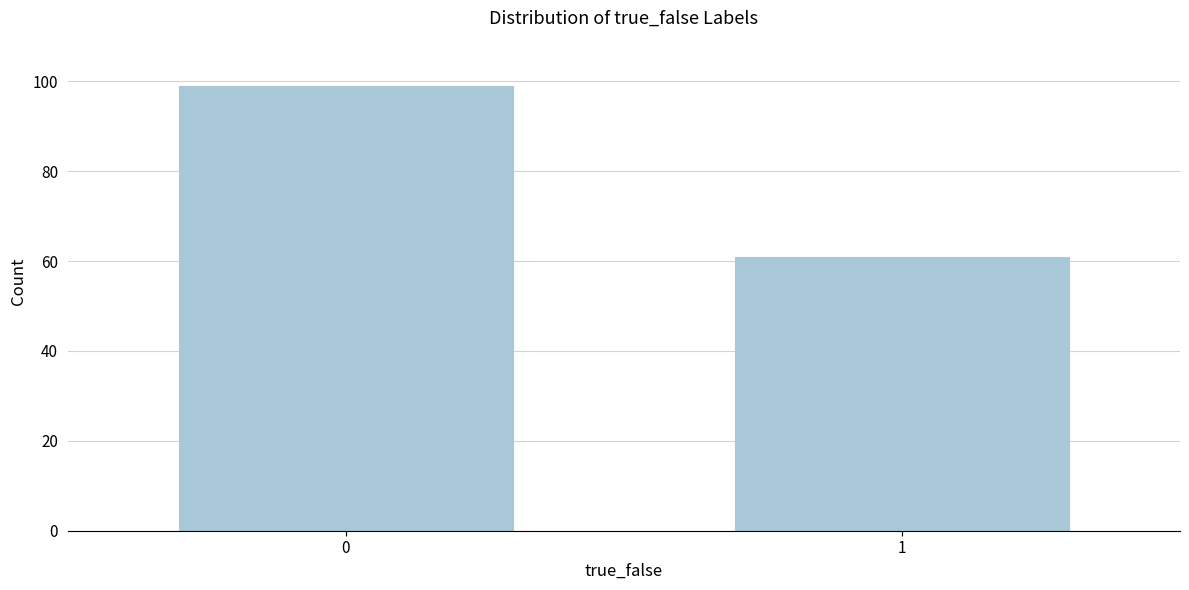

Reading right to left, transcribe all the data shown in this chart.

1=61	0=99